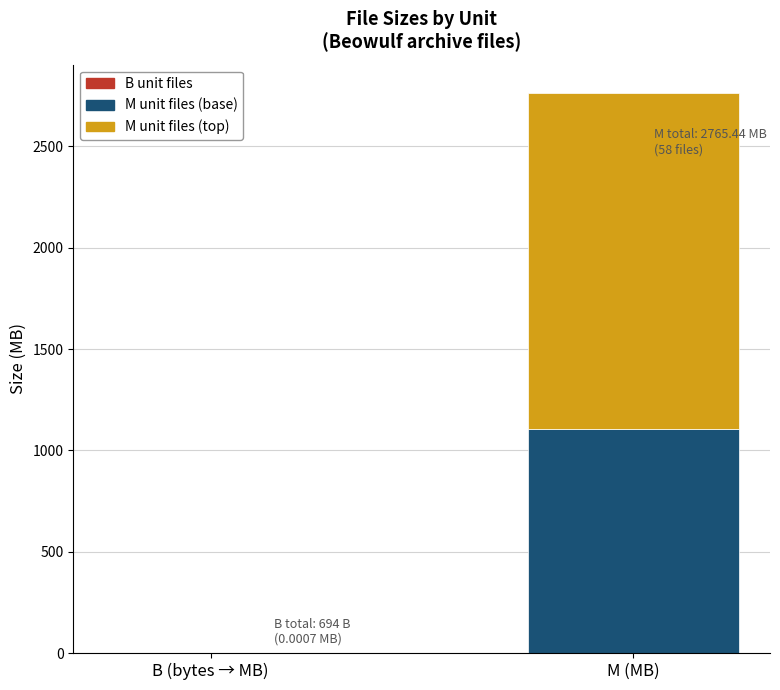

What position from the left is B (bytes → MB)?

1